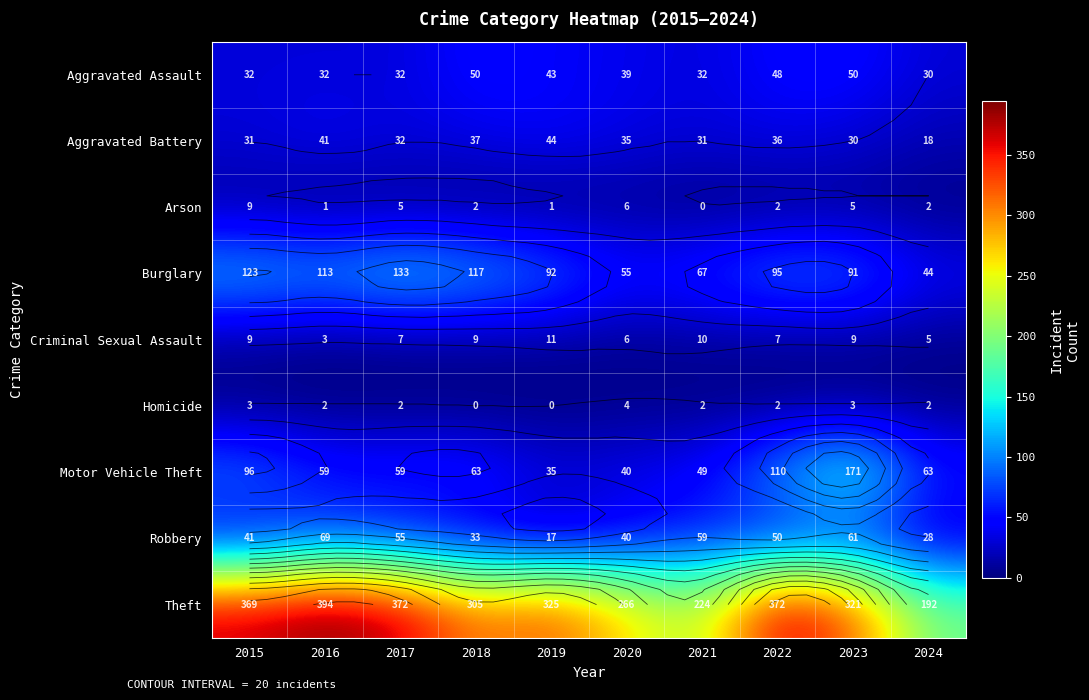

What is the difference between the highest and lowest values at 2023?

318